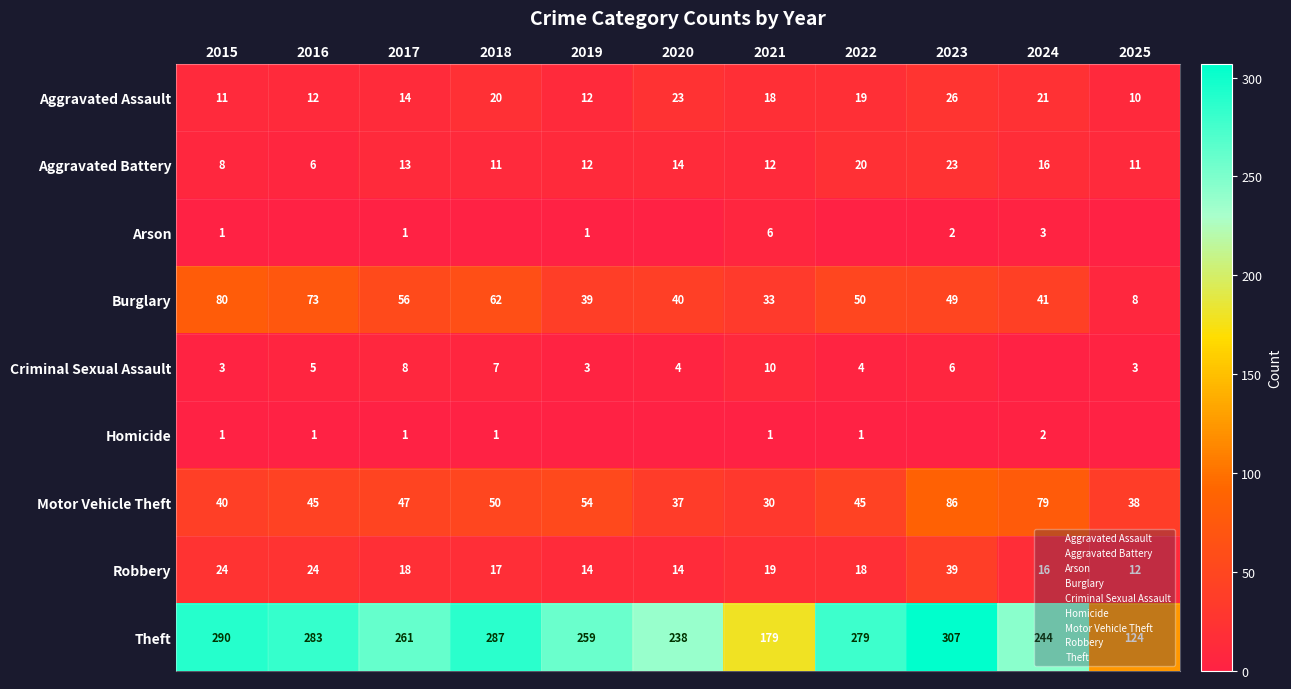

At which category is the sum across all series the highest?

2023